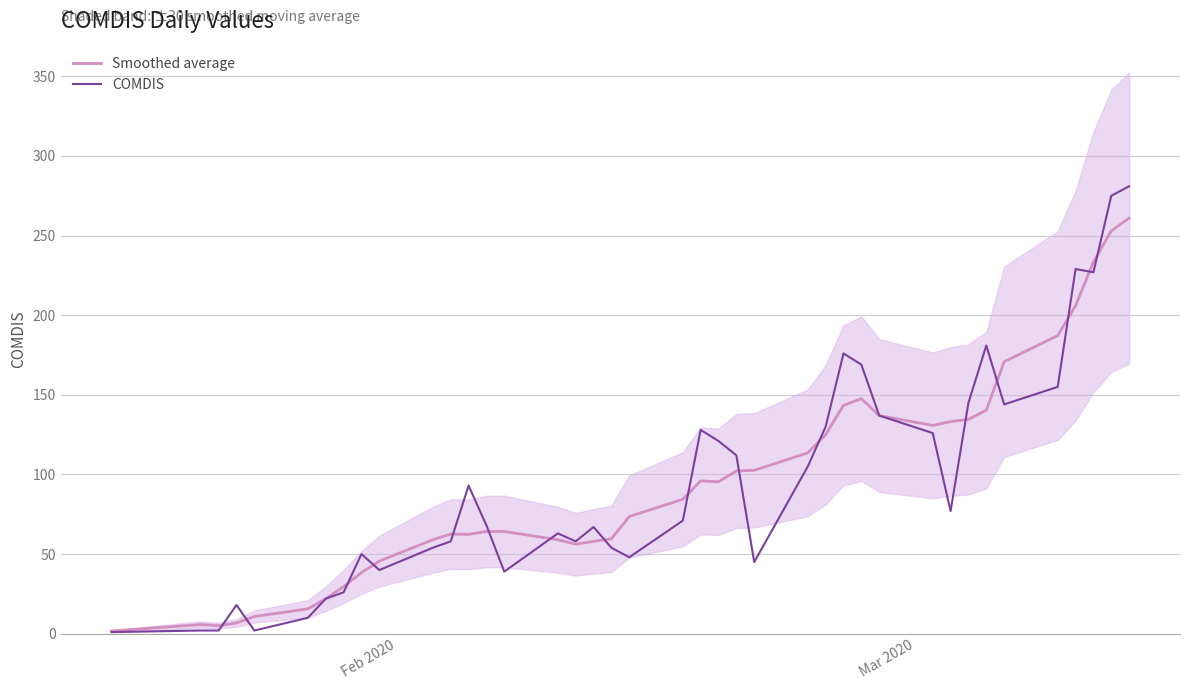

What is the minimum value shown in the chart?

1.0